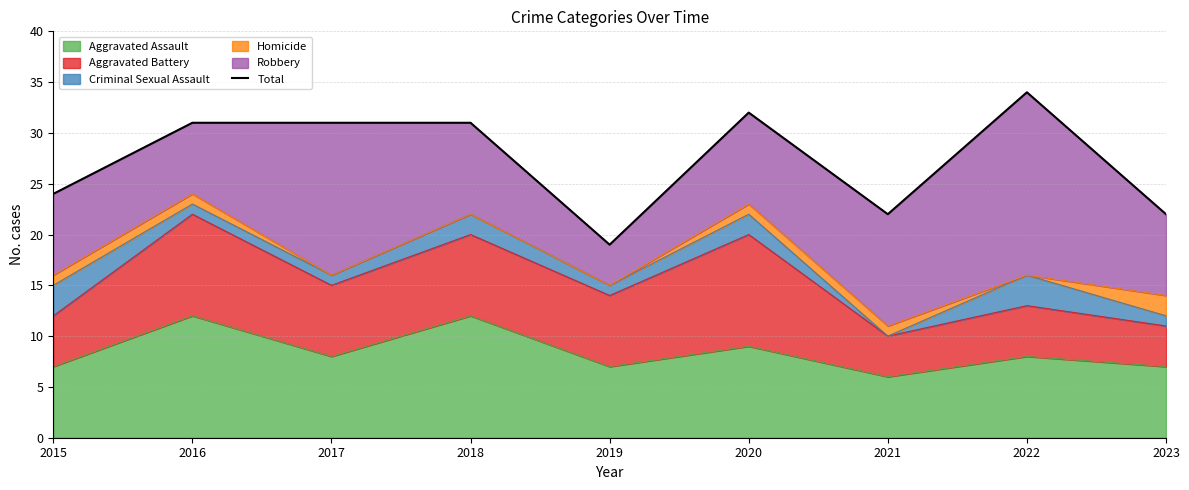

The value at 2019 is 19. True or false?

True